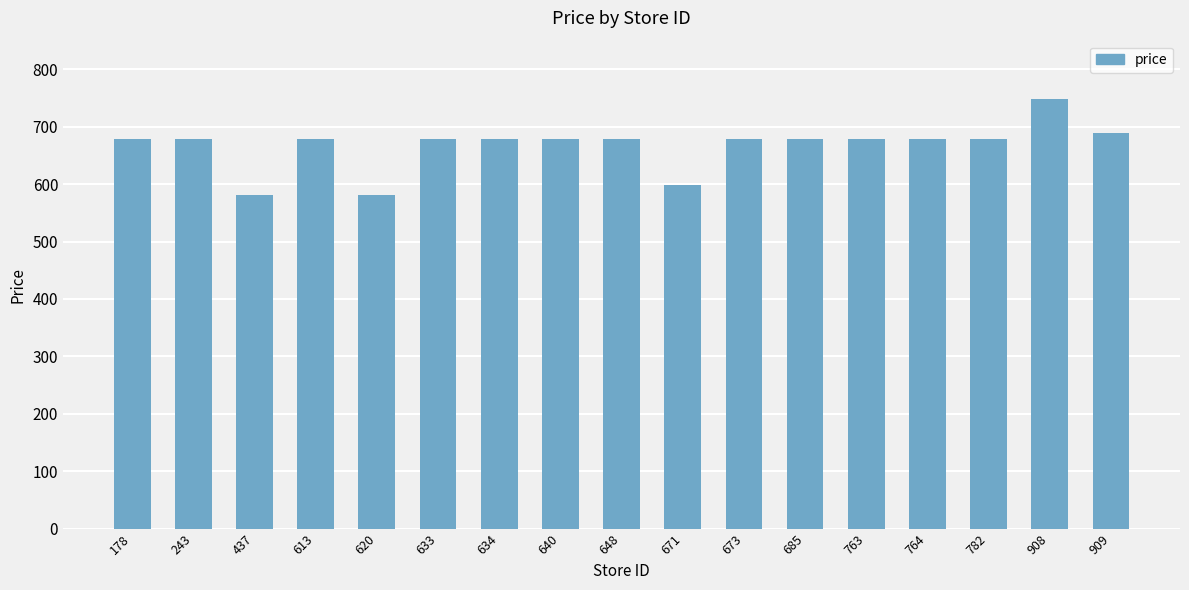

The chart shows a value of 598.3 at 671. True or false?

True